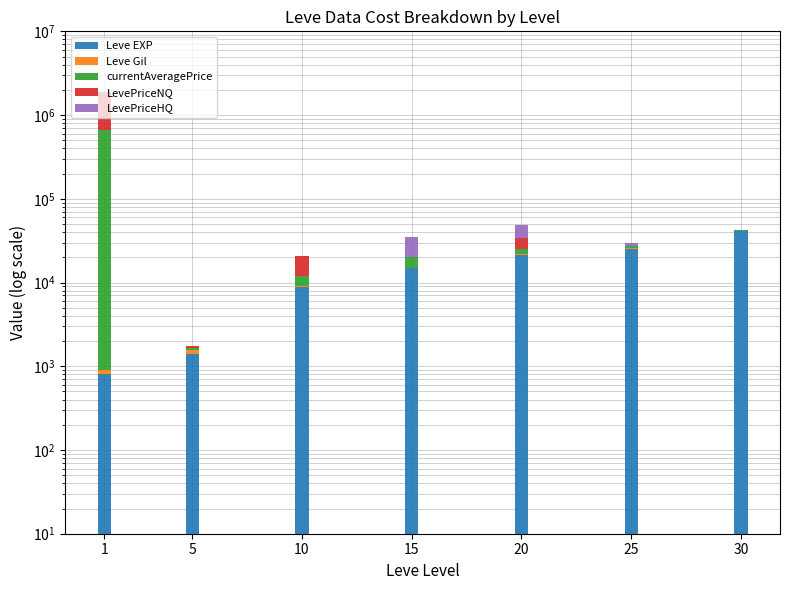

Between 15 and 10, which is larger?

15